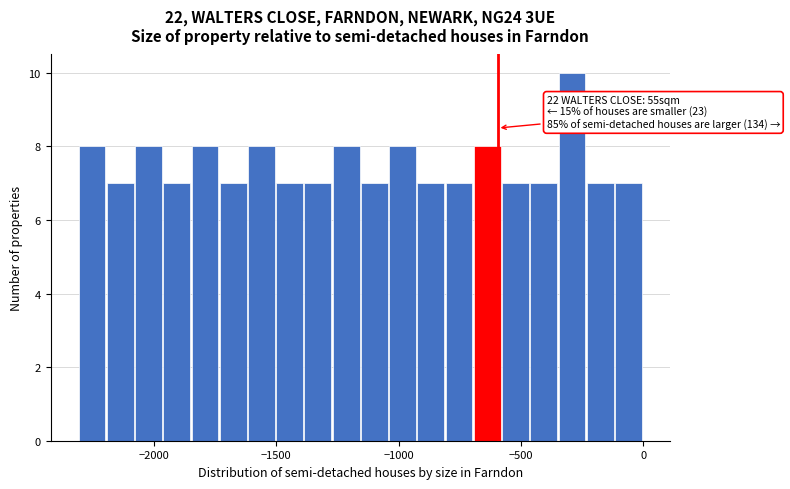

Around what value on the x-axis is the tallest bar? Give the approximate position of its centre, as read against the axis.

-300